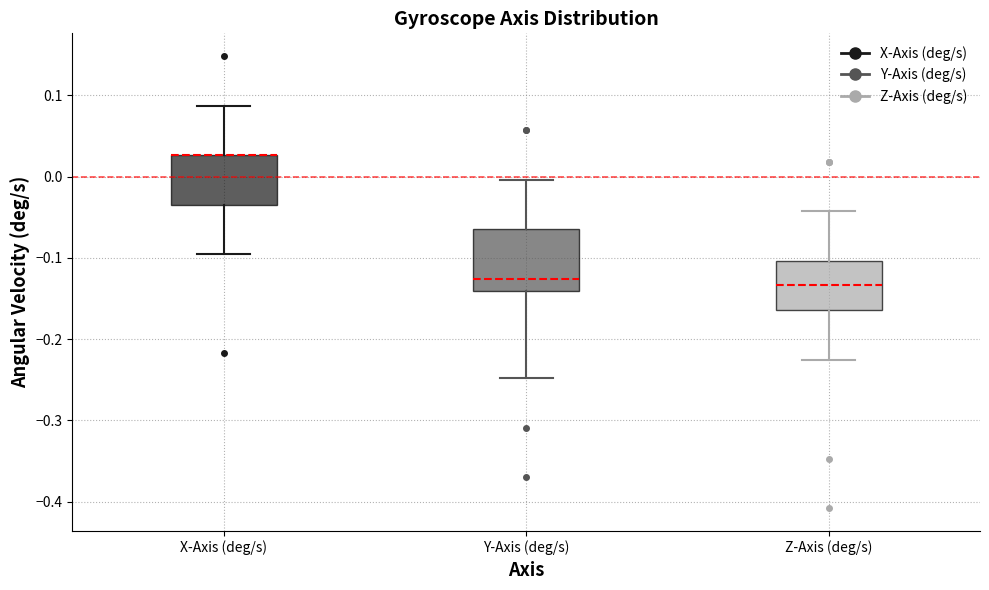

Reading left to right, read every box against the y-axis: the position of its median line, the range the box covers, and the ends of its whiskers. The values are not printed on the chart, so give them approximately, as read against the axis.

X-Axis (deg/s): median 0.03 (drawn on the box's upper edge), box -0.03 to 0.03, whiskers -0.10 to 0.09
Y-Axis (deg/s): median -0.13, box -0.14 to -0.06, whiskers -0.25 to 0.00
Z-Axis (deg/s): median -0.13, box -0.16 to -0.10, whiskers -0.23 to -0.04